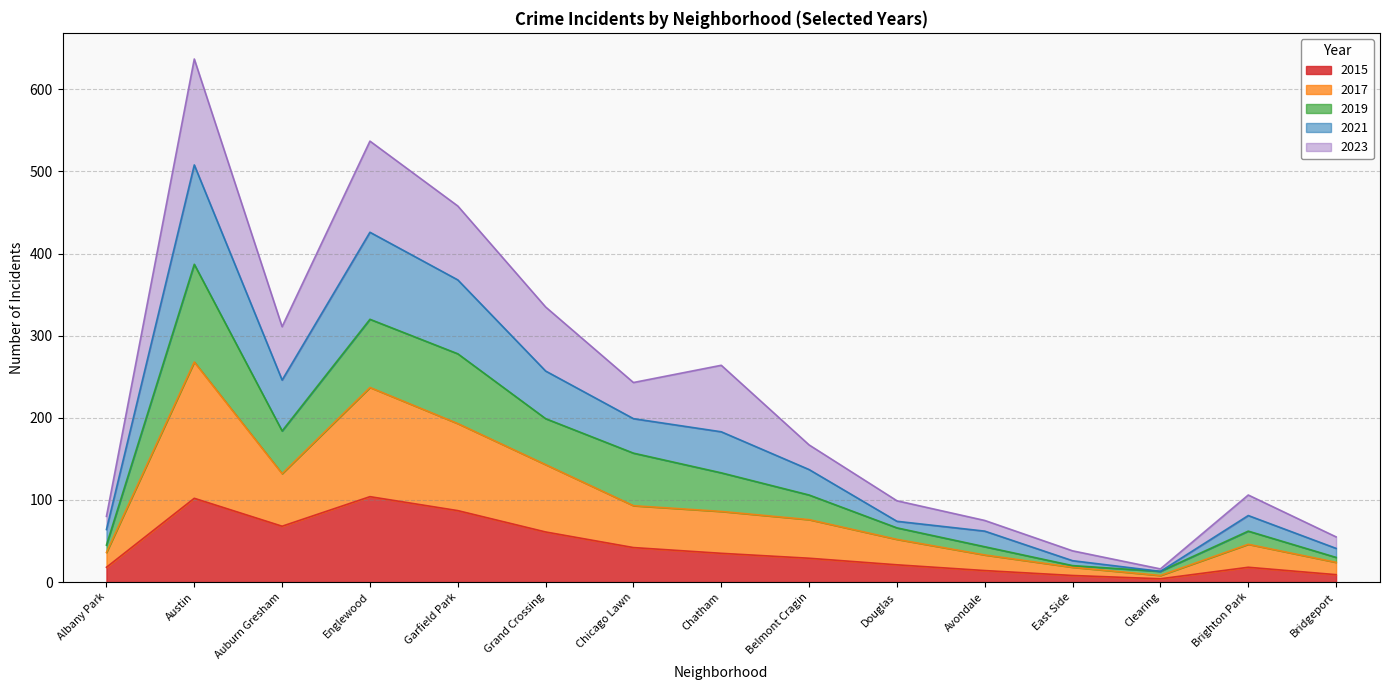

Which has a higher value, Austin or Englewood?

Englewood